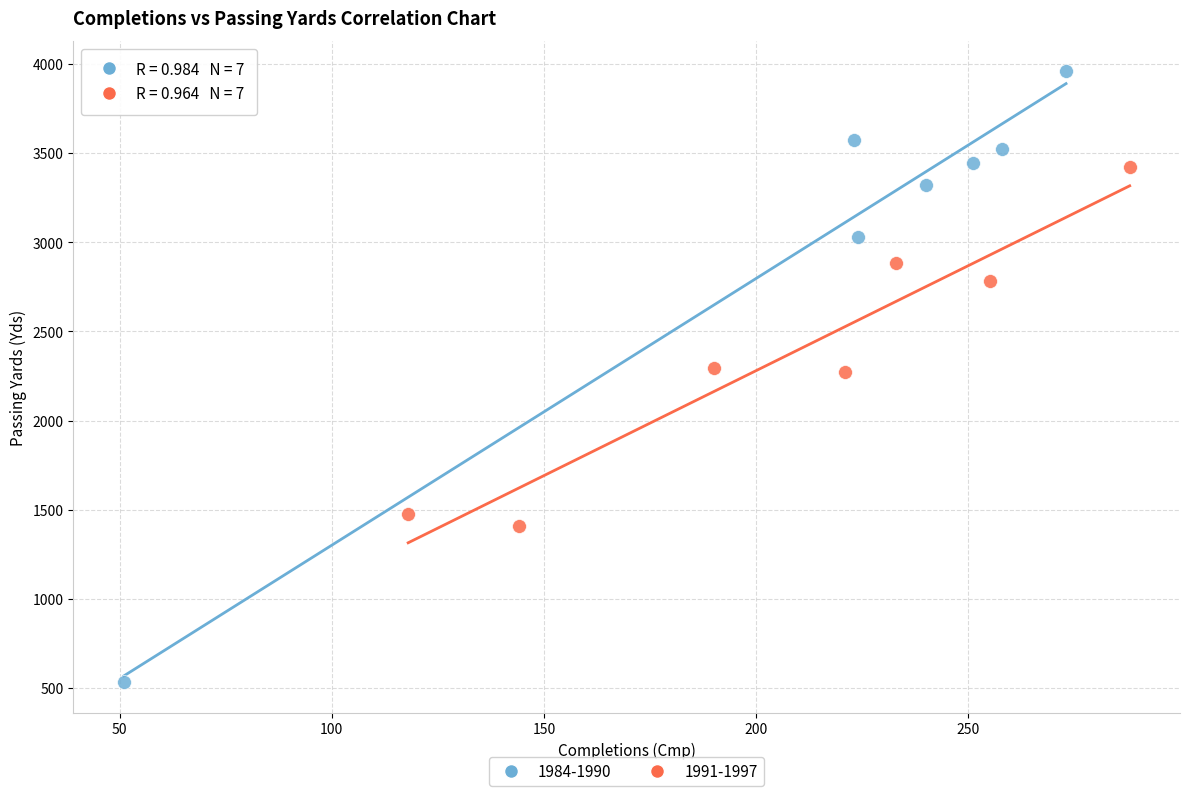

Which series has the largest Y range (max minus min)?

1984-1990